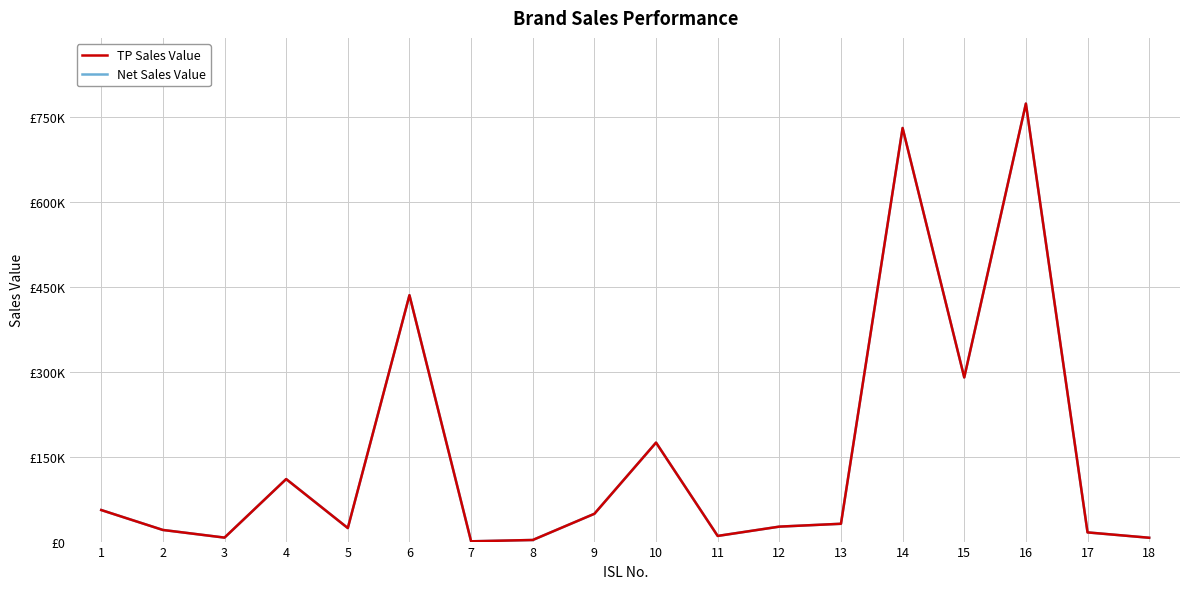

What is the value of the Net Sales Value point at the 7th from the left?

479.8